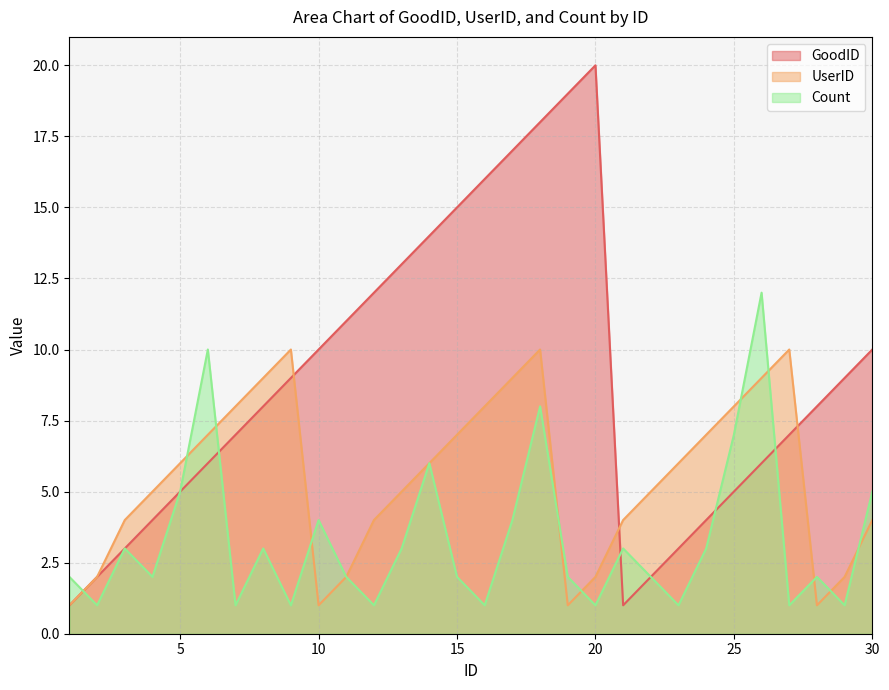

Is the value of UserID at 2 greater than the value of Count at 24?

No